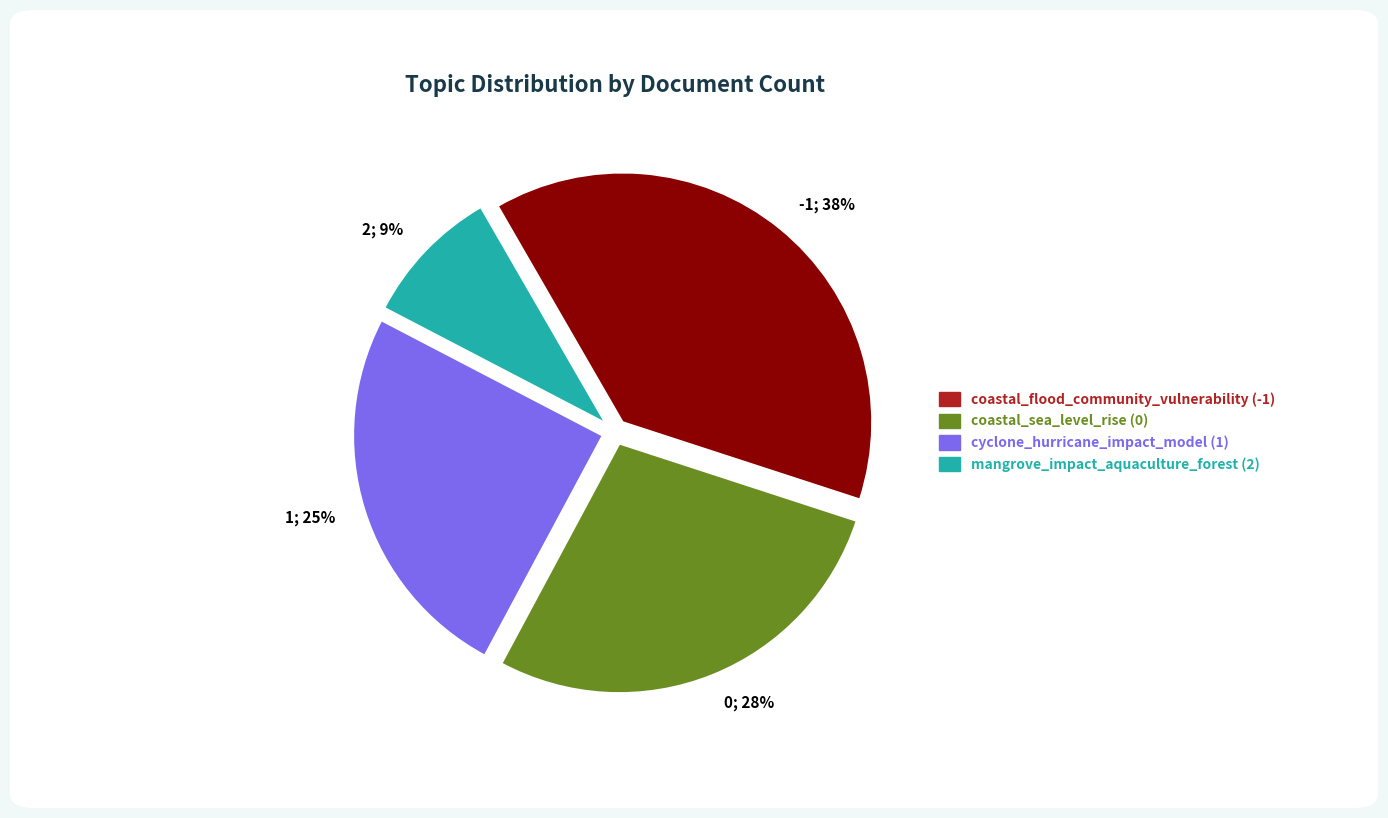

Is it true that -1; 38% is 38% of the pie?

True